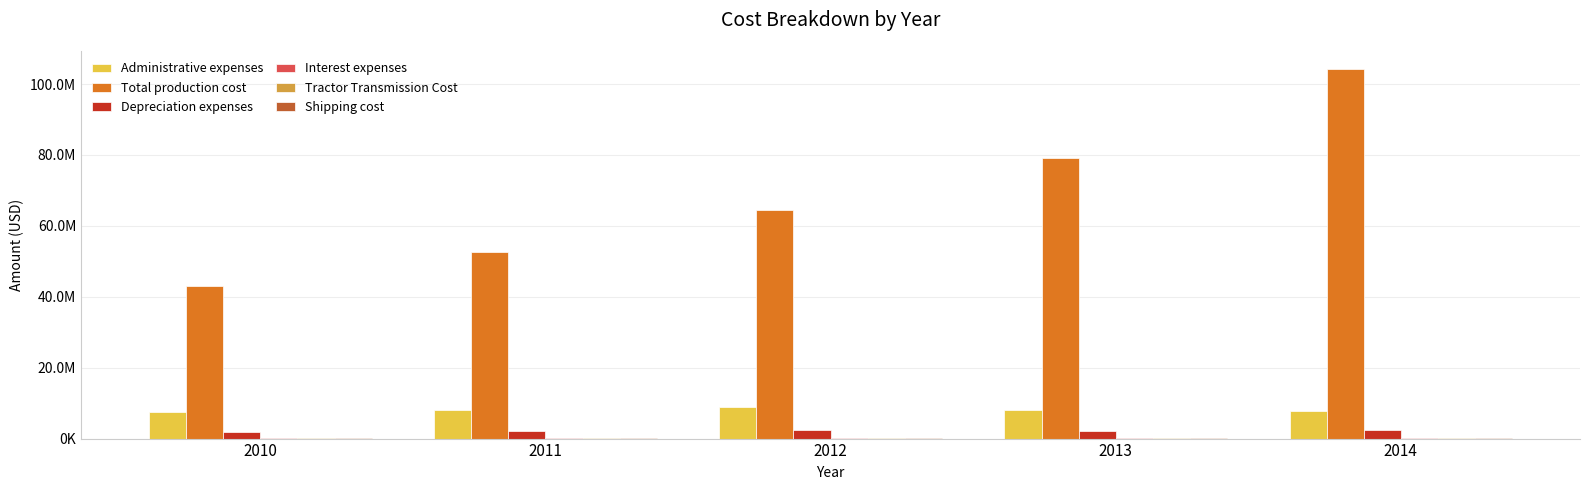

Which category has the highest value in the Tractor Transmission Cost series?

2014